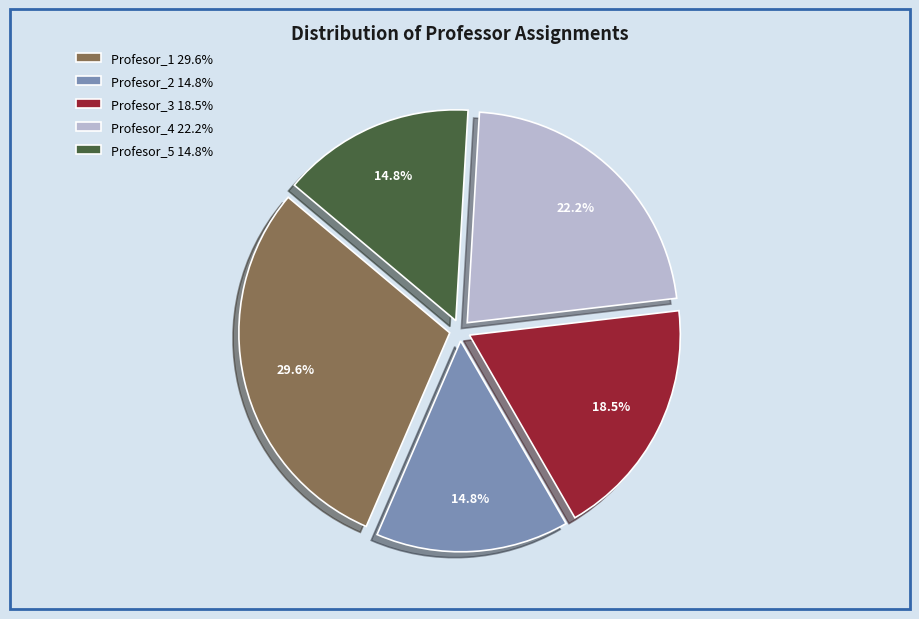

Between Profesor_1 29.6% and Profesor_4 22.2%, which is larger?

Profesor_1 29.6%